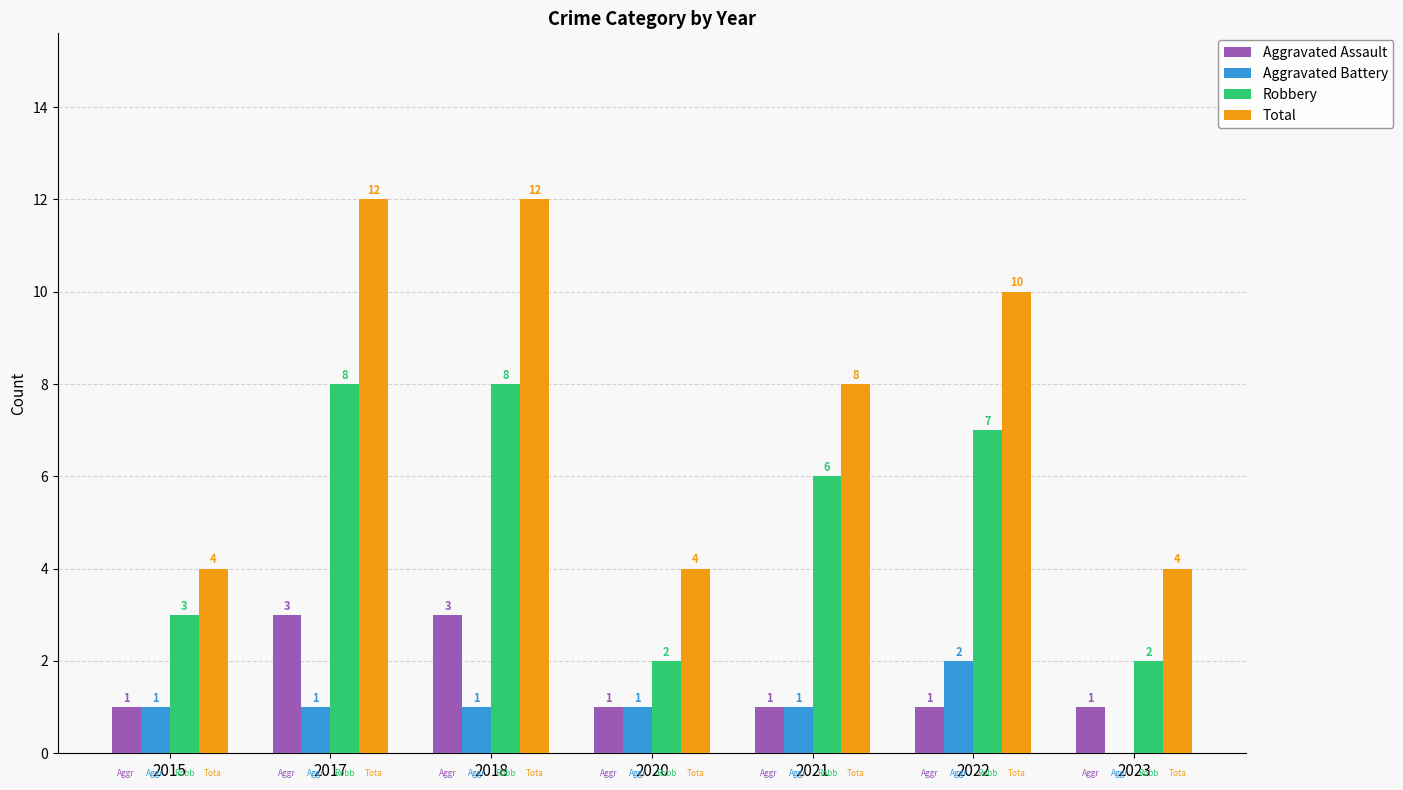

What is the total value across all series at 2022?

20